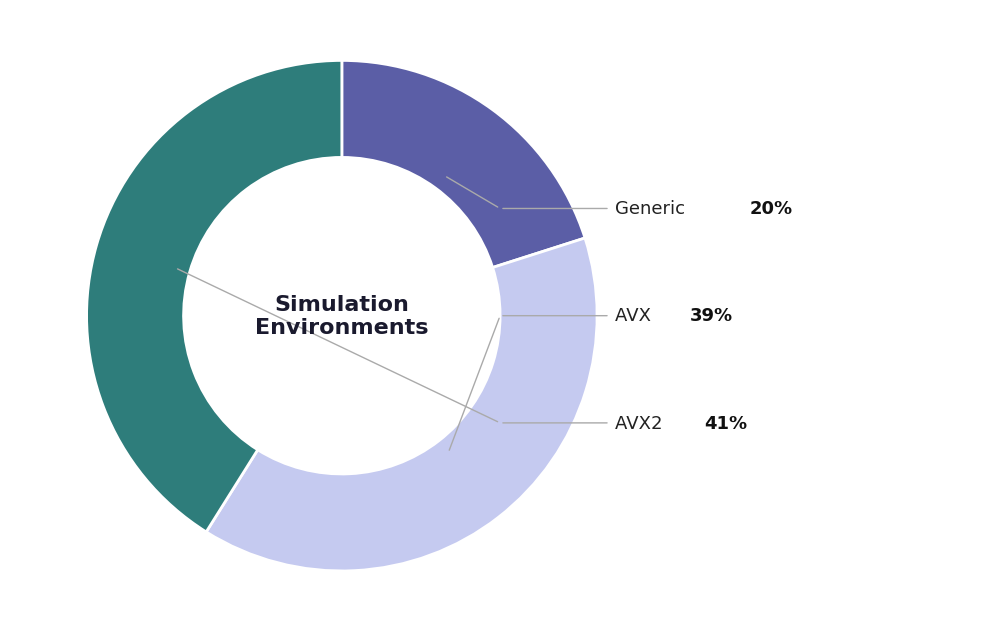

Is there any slice that represents more than half of the pie?

No